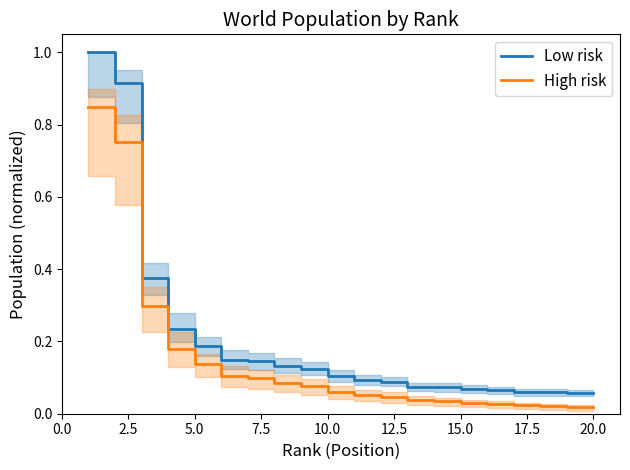

True or false: Low risk and High risk intersect in this chart.

False